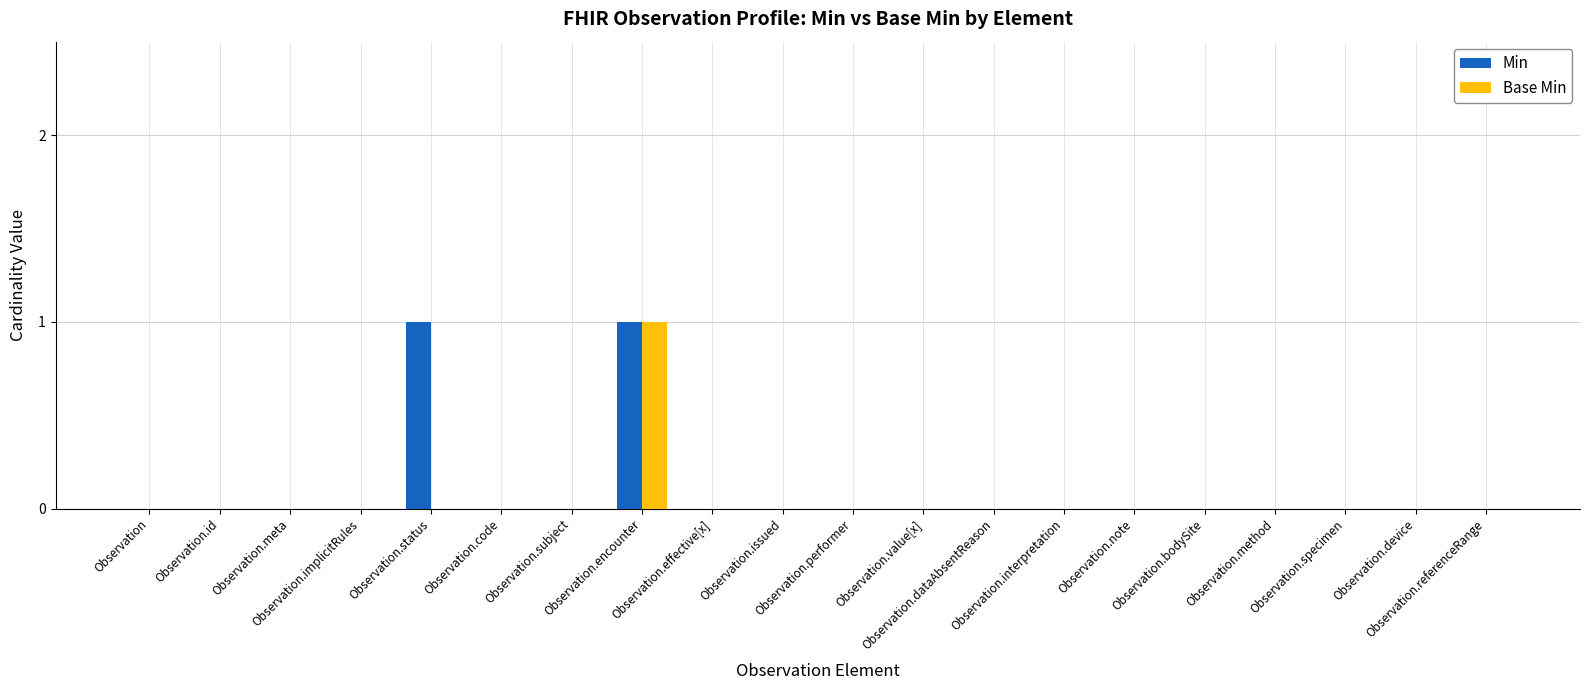

Which series has the widest spread of values?

Min